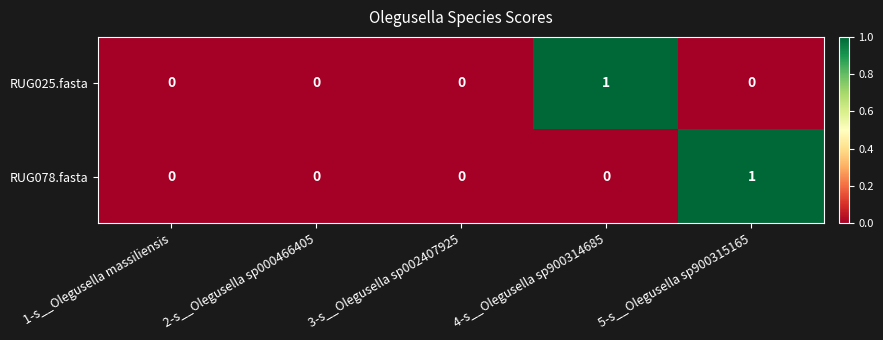

Is it true that RUG078.fasta equals 0 at 3-s__Olegusella sp002407925?

True